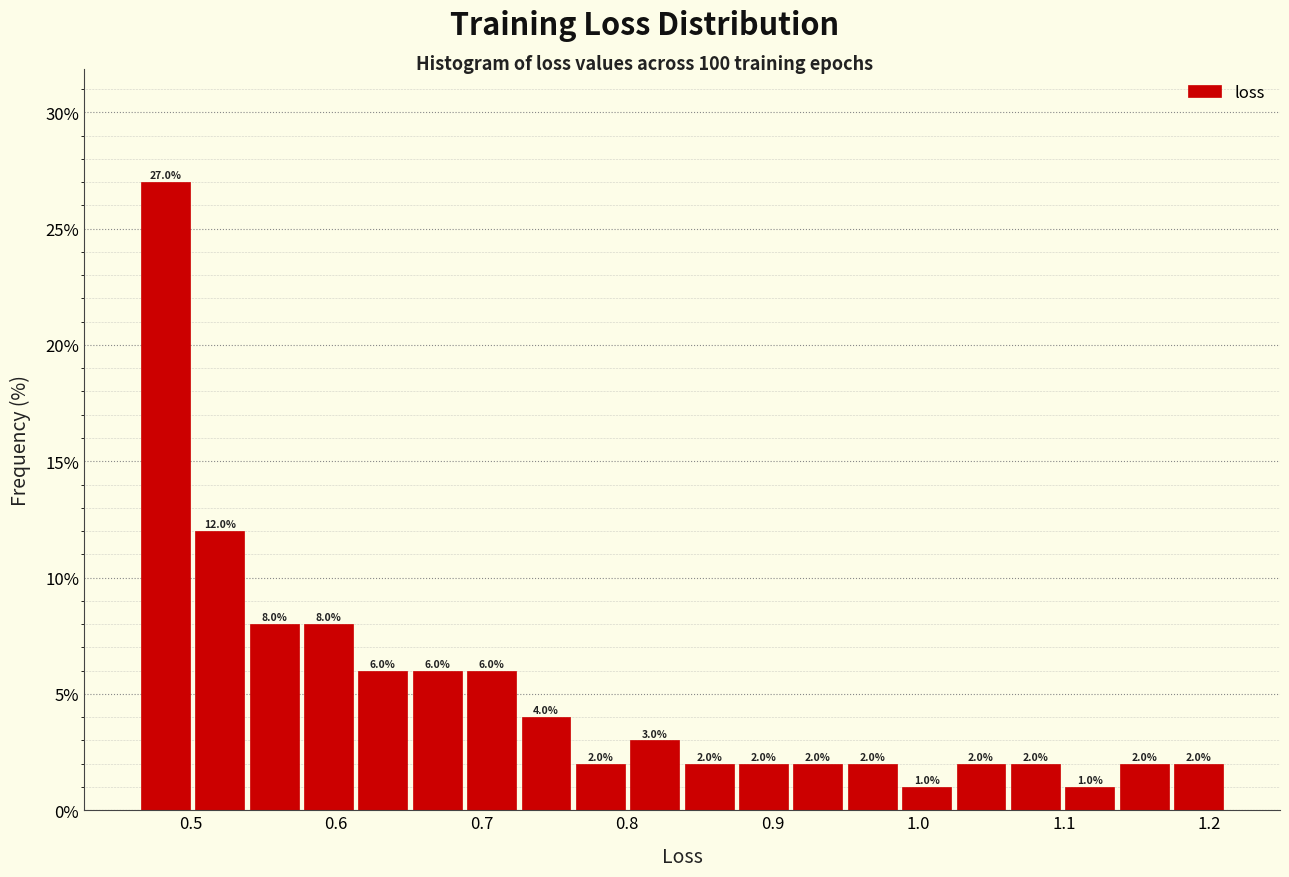

Read against the x-axis, roughly where is the centre of the tallest bar?

0.48